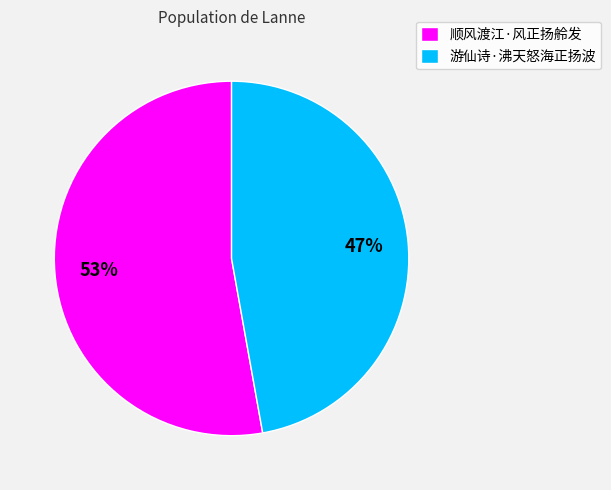

Do 顺风渡江·风正扬舲发 and 游仙诗·沸天怒海正扬波 together represent more than half of the pie?

Yes